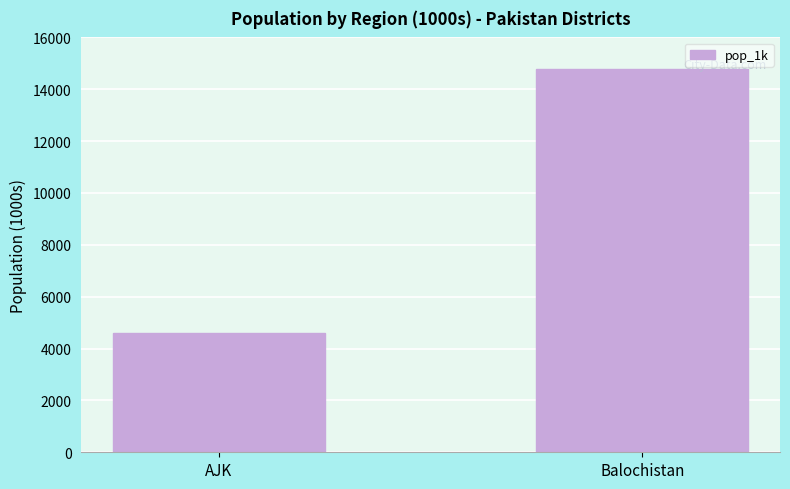

What is the approximate value at AJK?

4617.5